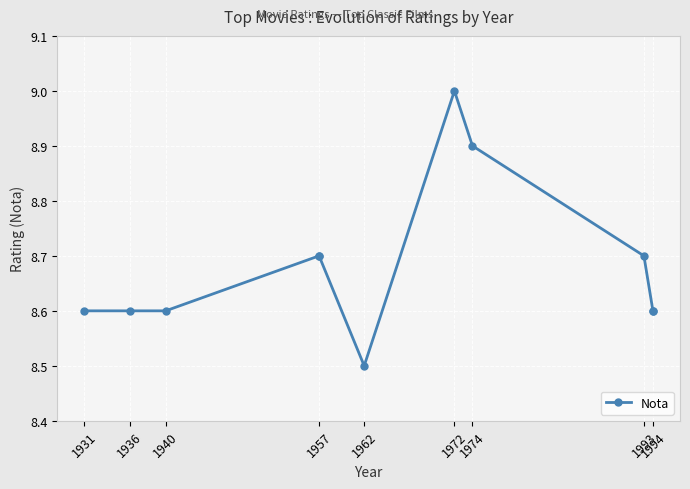

What is the sum of all values?

95.5